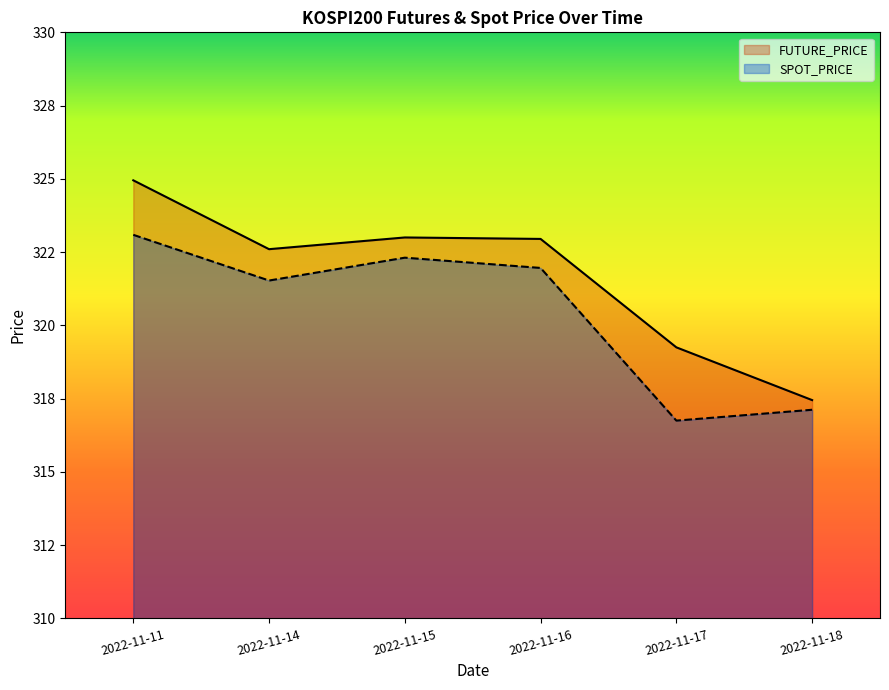

True or false: FUTURE_PRICE has a value of 317.4 at 2022-11-18.

True